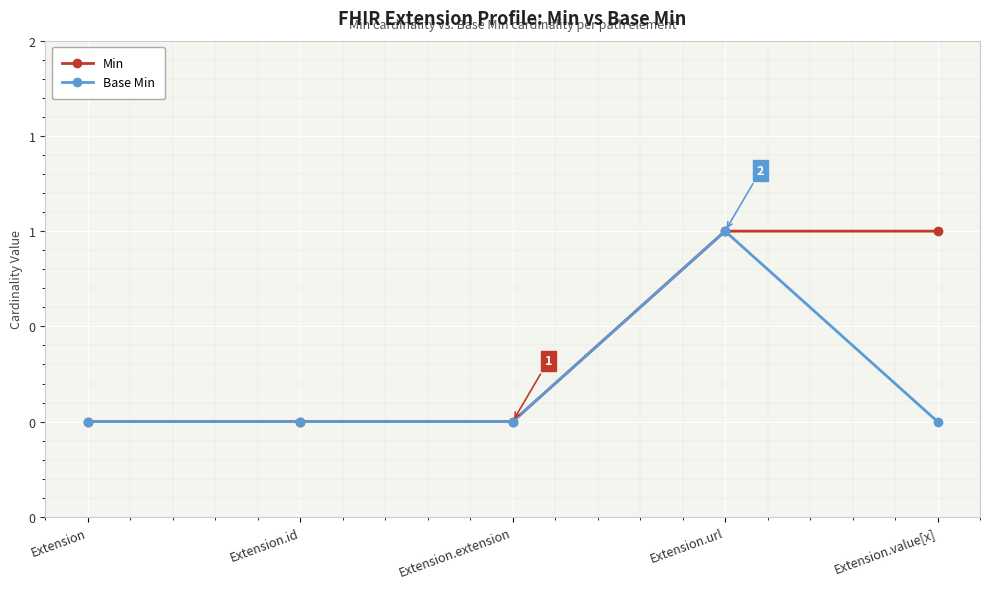

What are all the series names shown in the legend?

Min, Base Min